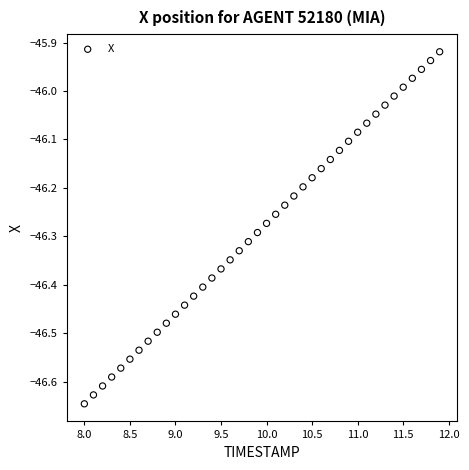

What is the range of Y values (max minus min)?

0.7